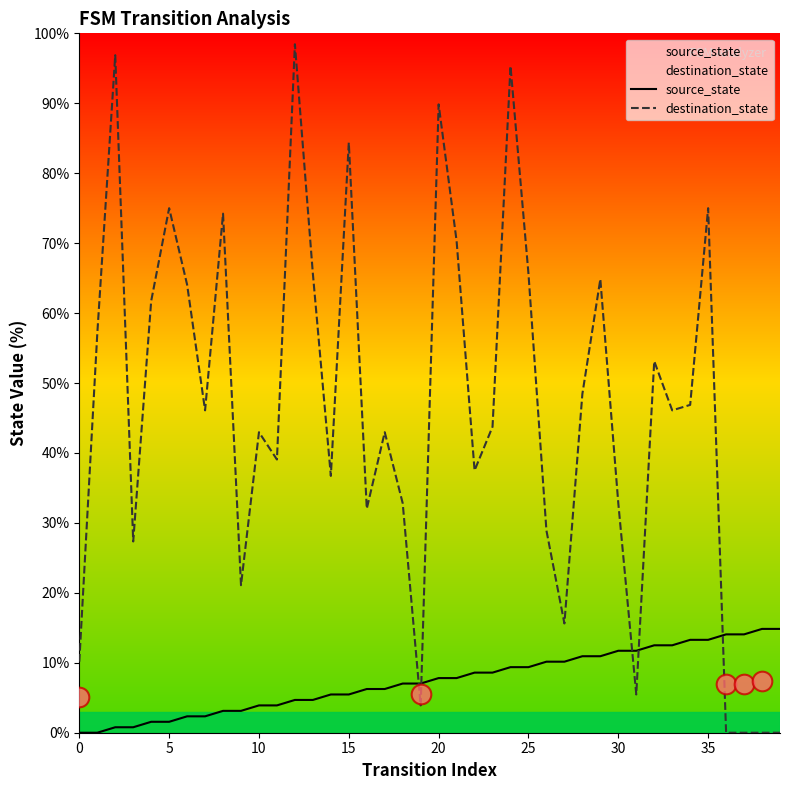

Which series has the largest total across all categories?

destination_state